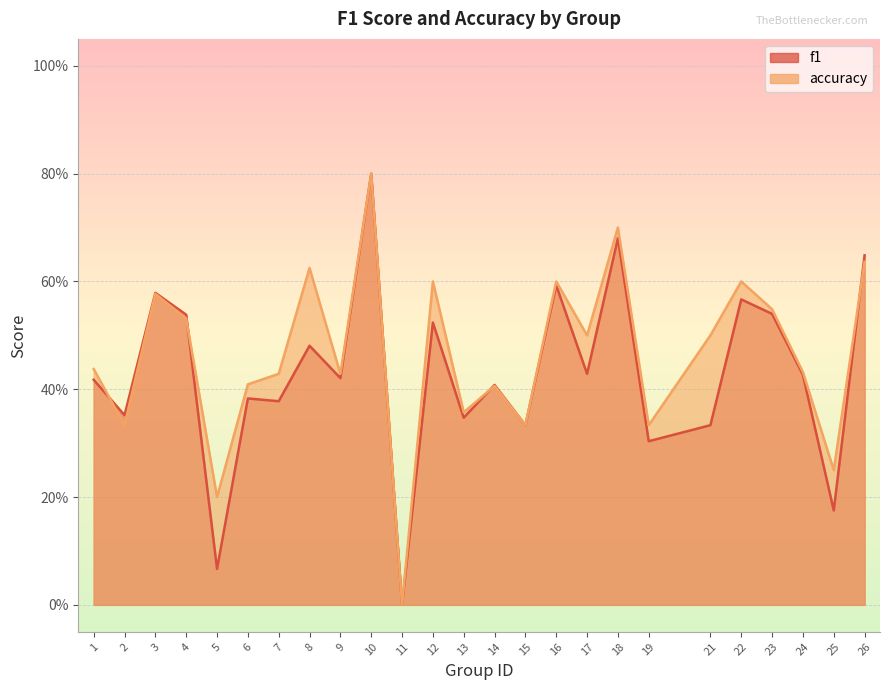

The value of accuracy at 1 is 0.4. True or false?

True